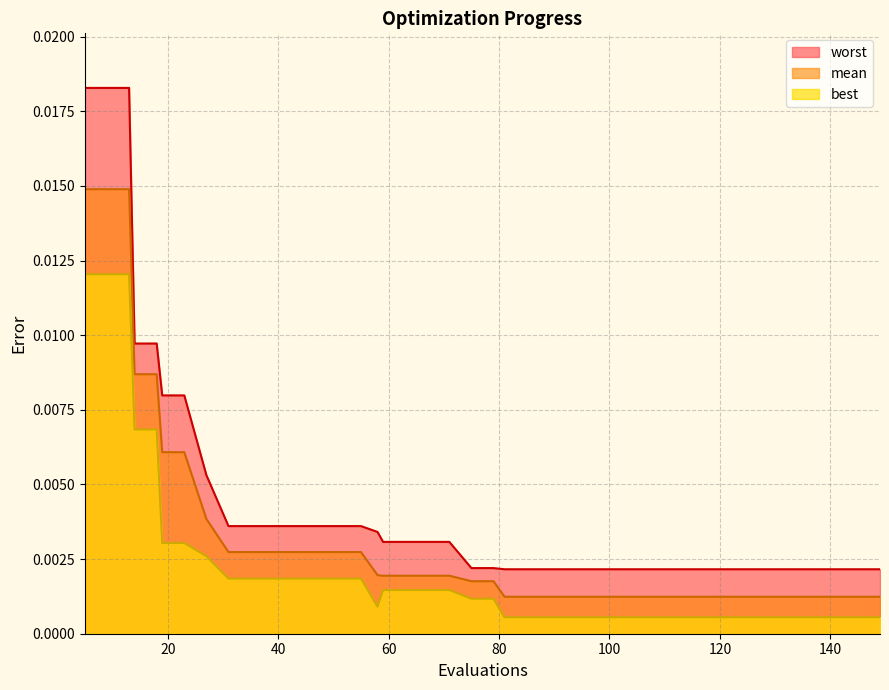

Which series has the widest spread of values?

worst